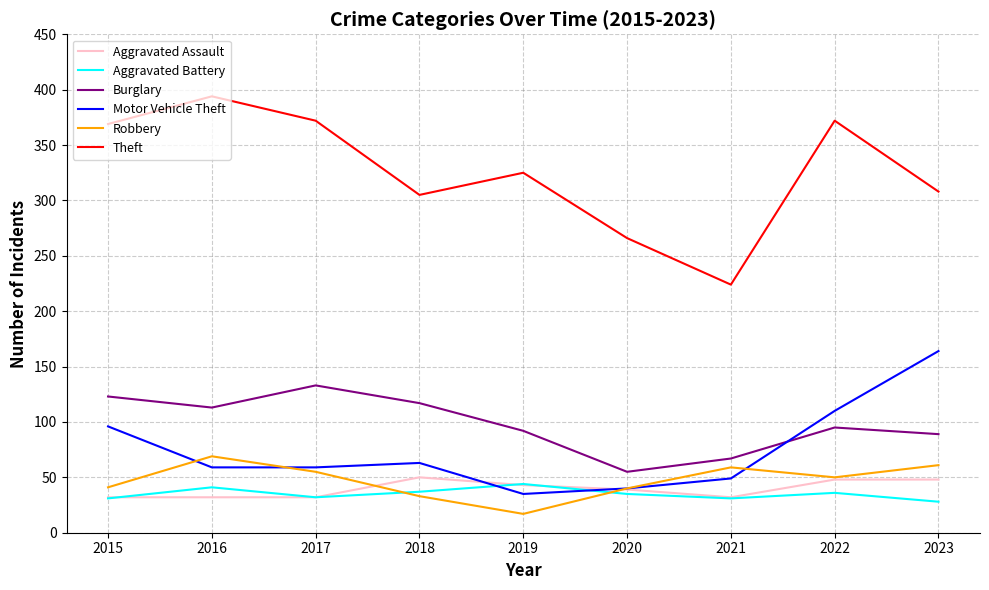

At how many categories does at least one series exceed 122?

9